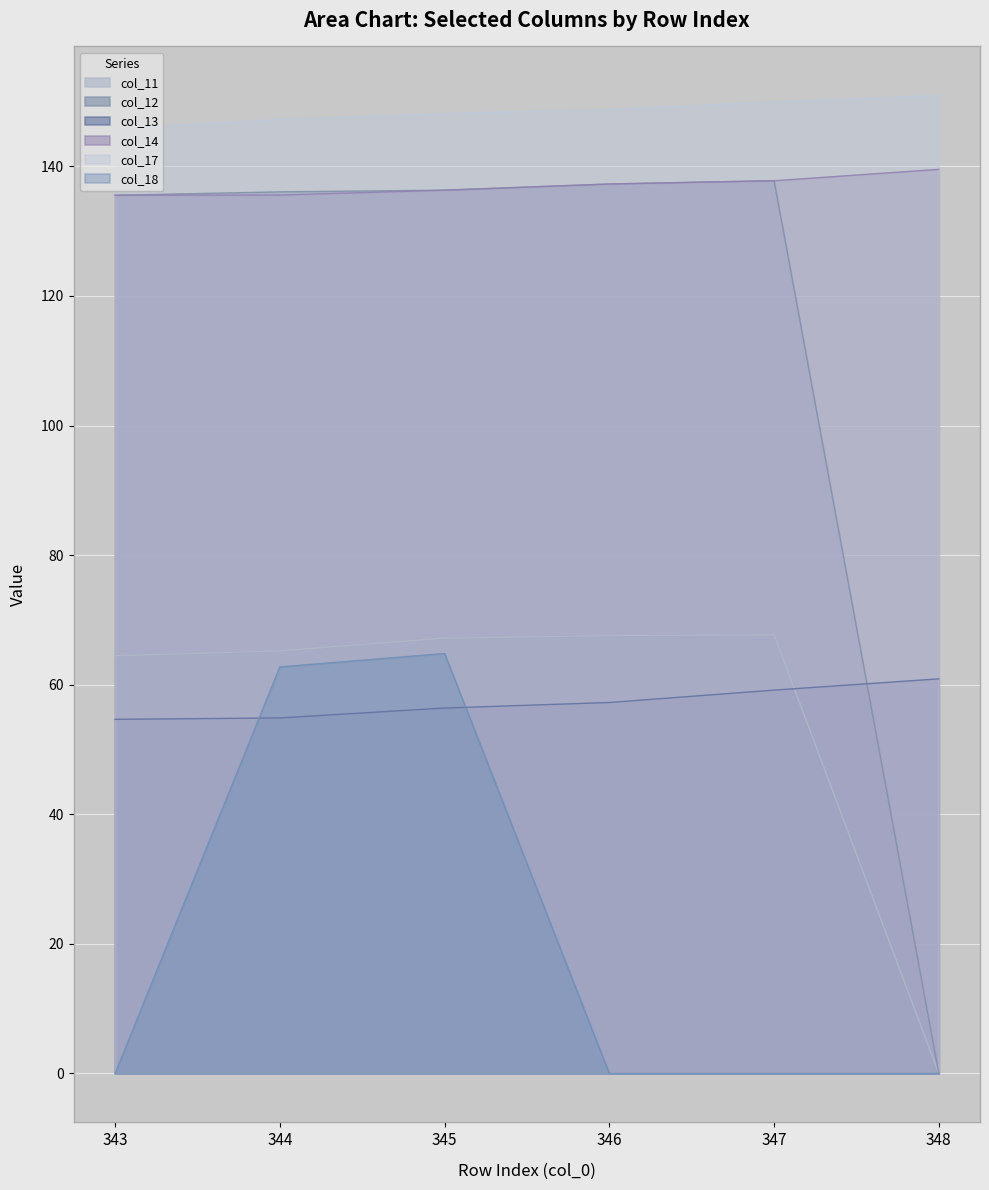

At which category does col_18 reach its first local peak?

345